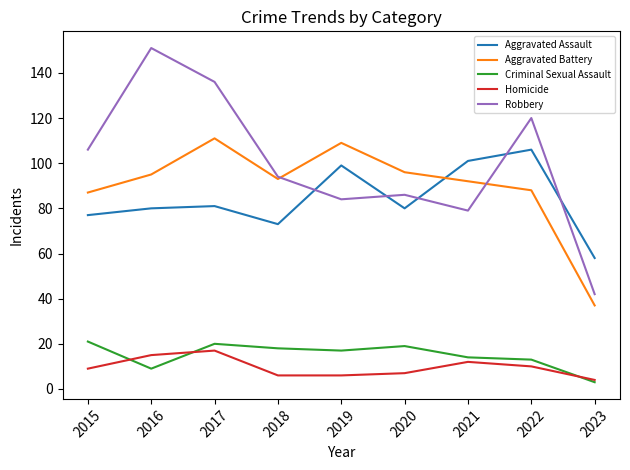

Reading left to right, what are all the values shown in this chart?

Aggravated Assault: 2015=77	2016=80	2017=81	2018=73	2019=99	2020=80	2021=101	2022=106	2023=58
Aggravated Battery: 2015=87	2016=95	2017=111	2018=93	2019=109	2020=96	2021=92	2022=88	2023=37
Criminal Sexual Assault: 2015=21	2016=9	2017=20	2018=18	2019=17	2020=19	2021=14	2022=13	2023=3
Homicide: 2015=9	2016=15	2017=17	2018=6	2019=6	2020=7	2021=12	2022=10	2023=4
Robbery: 2015=106	2016=151	2017=136	2018=94	2019=84	2020=86	2021=79	2022=120	2023=42